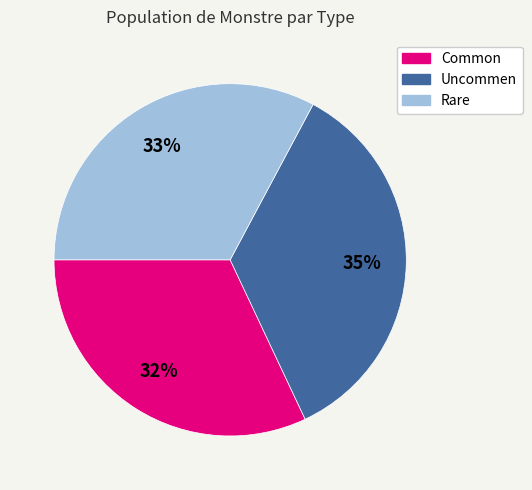

Between Common and Uncommen, which is larger?

Uncommen